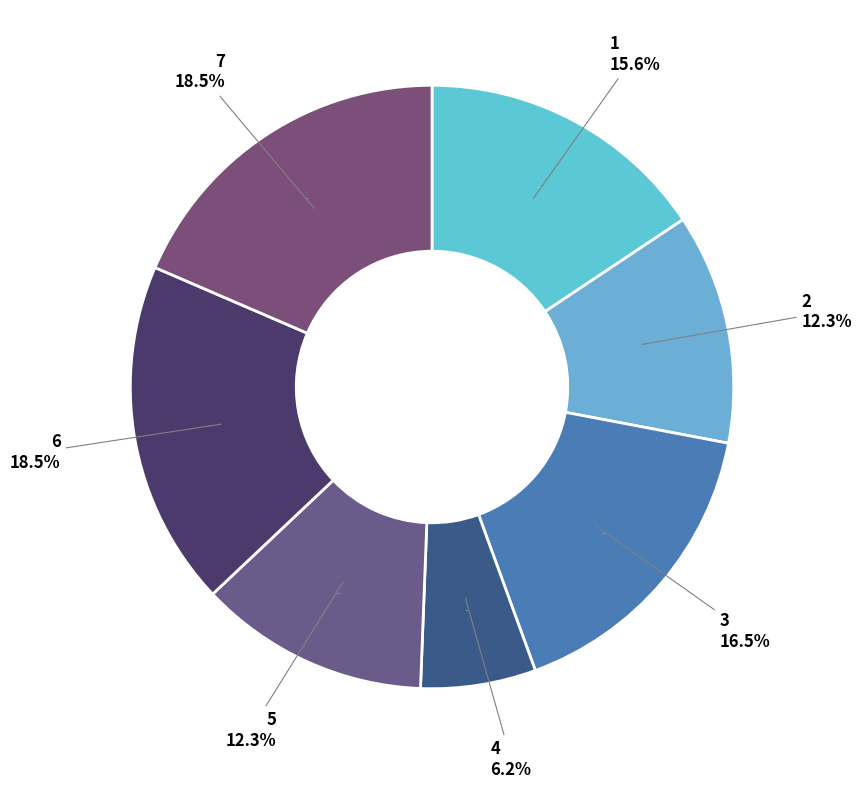

How many slices are in this pie chart?

7